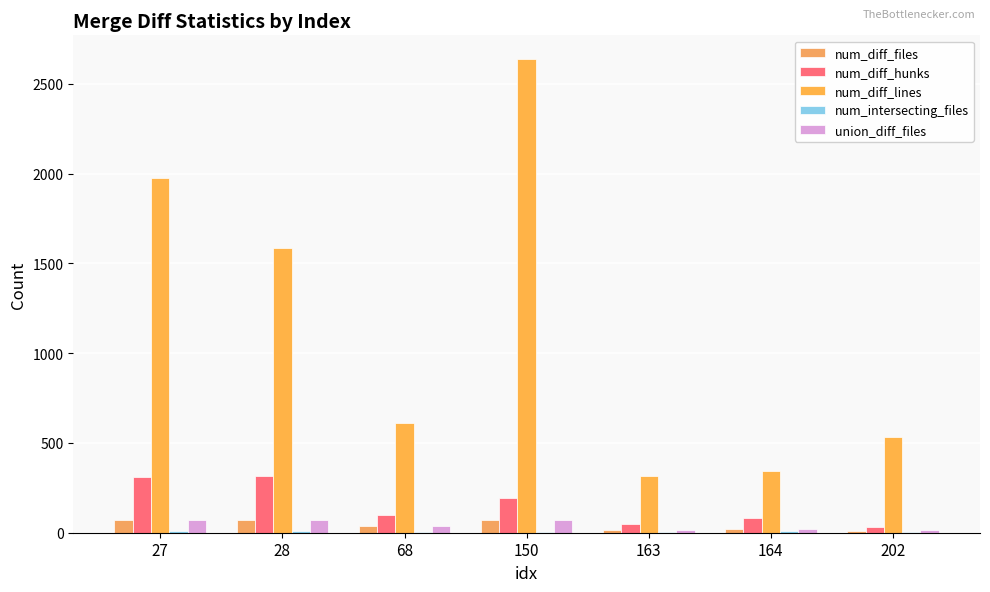

True or false: num_intersecting_files has a value of 4 at 27.

False